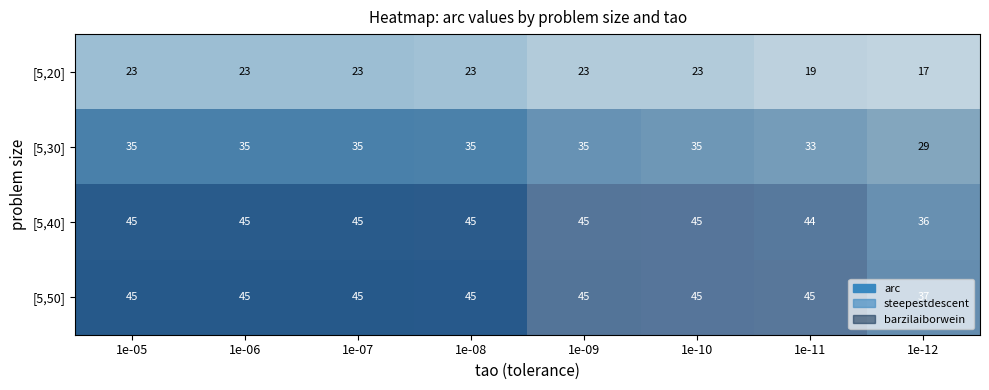

Which has a higher value, 1e-07 or 1e-11?

1e-07